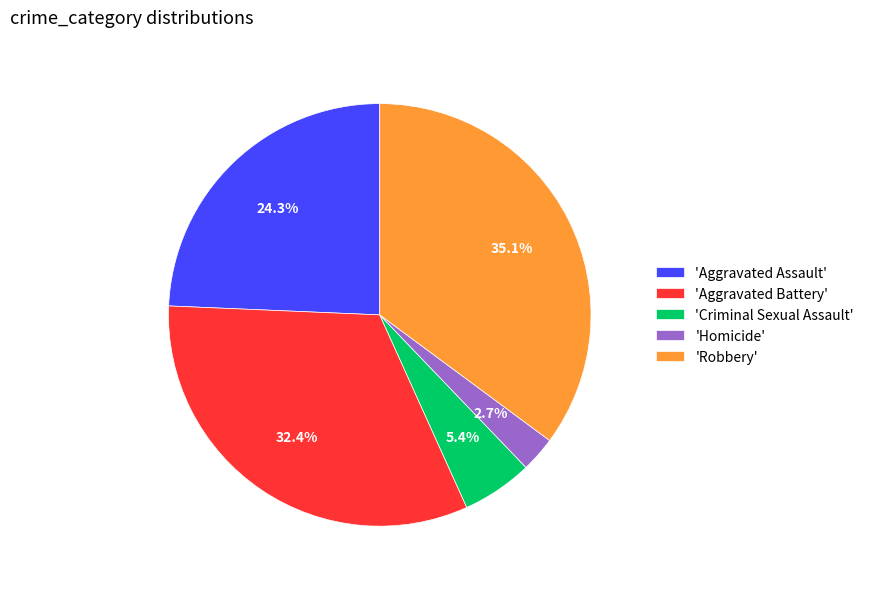

Approximately how many times larger is the value at 'Robbery' compared to 'Homicide'?

13.0